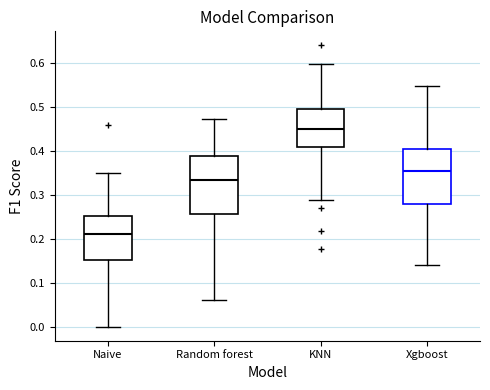

Reading left to right, transcribe this box plot: for each box, give where its median line is, the range the box spans, and where its two whiskers end, as read against the y-axis. The values are not printed on the chart, so give them approximately, as read against the axis.

Naive: median 0.21, box 0.15 to 0.25, whiskers 0.00 to 0.35
Random forest: median 0.33, box 0.26 to 0.39, whiskers 0.06 to 0.47
KNN: median 0.45, box 0.41 to 0.50, whiskers 0.29 to 0.60
Xgboost: median 0.35, box 0.28 to 0.40, whiskers 0.14 to 0.55